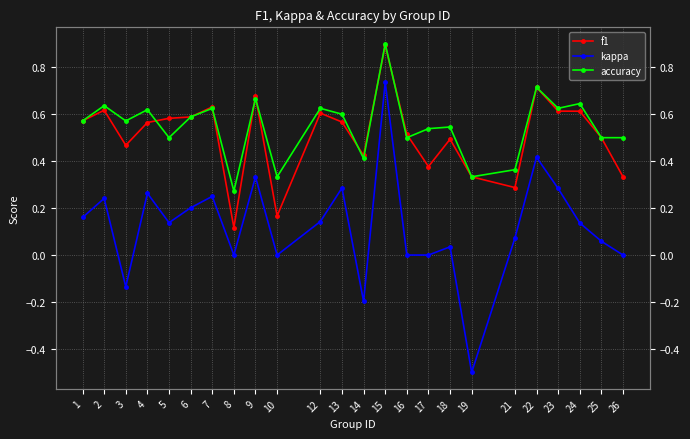

Rank the series by their maximum value, from lowest to highest.

kappa, f1, accuracy